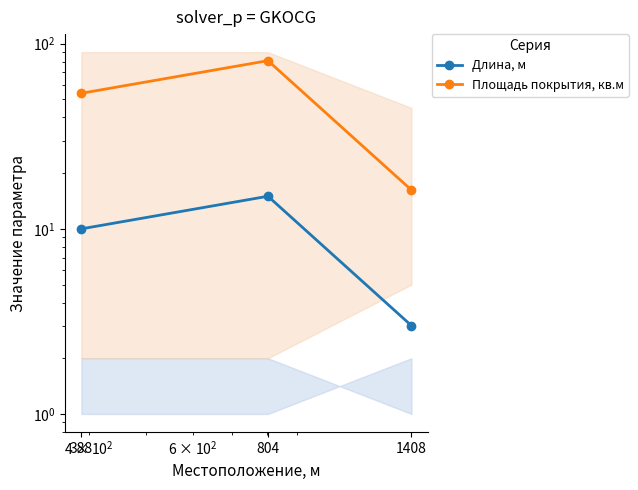

What is the value of the Длина, м point at the 2nd from the left?

15.0